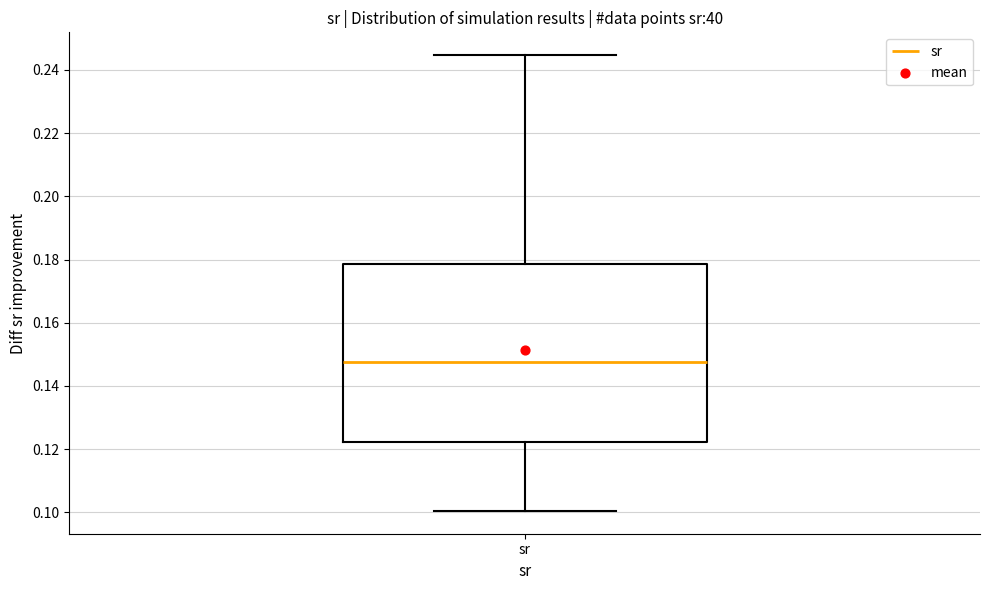

Where does the median line of the box for sr sit on the y-axis? The values are not printed on the chart, so give them approximately, as read against the axis.

0.148